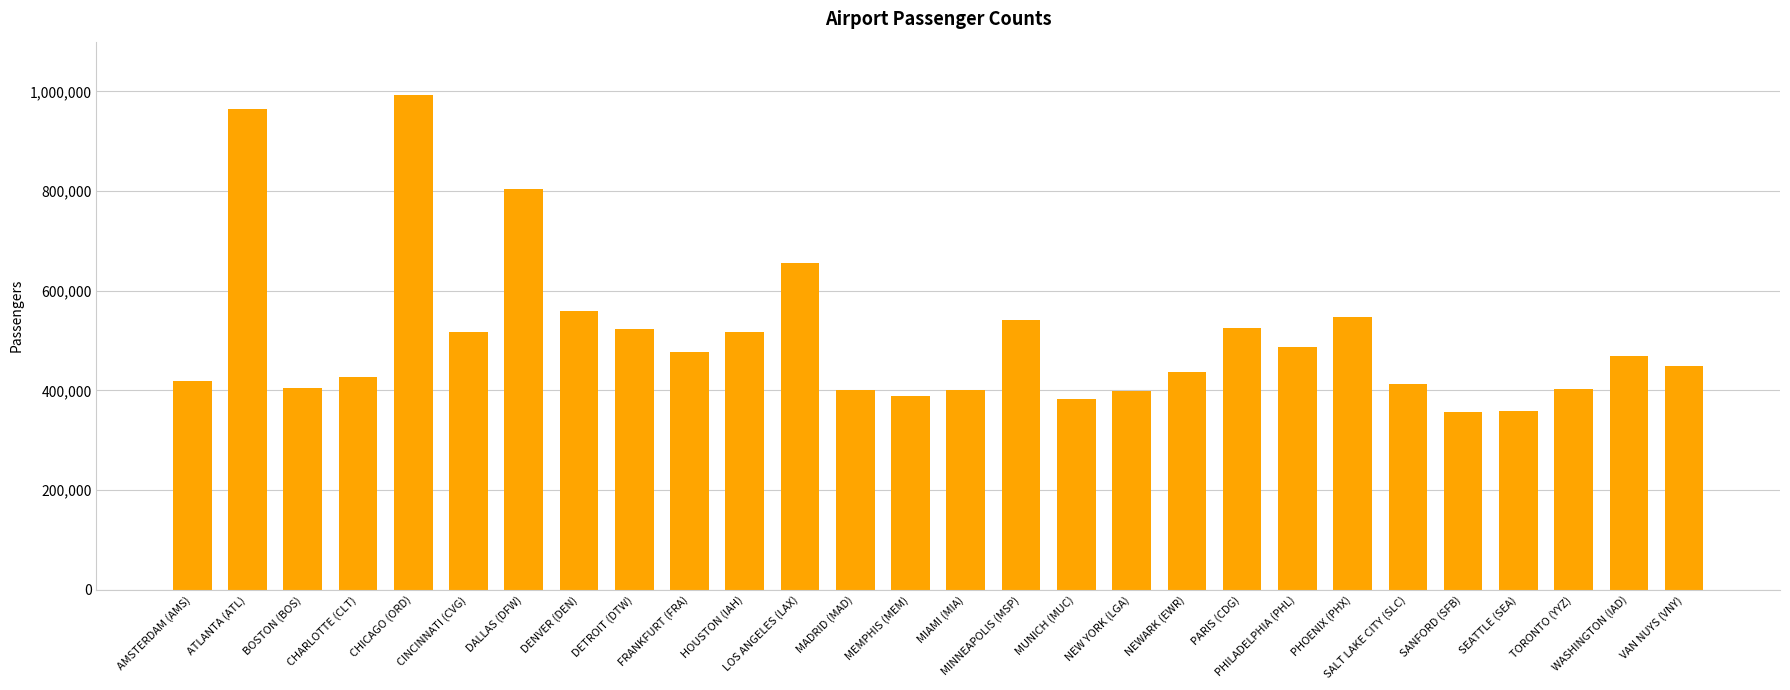

What is the difference between the maximum and second lowest values?

633533